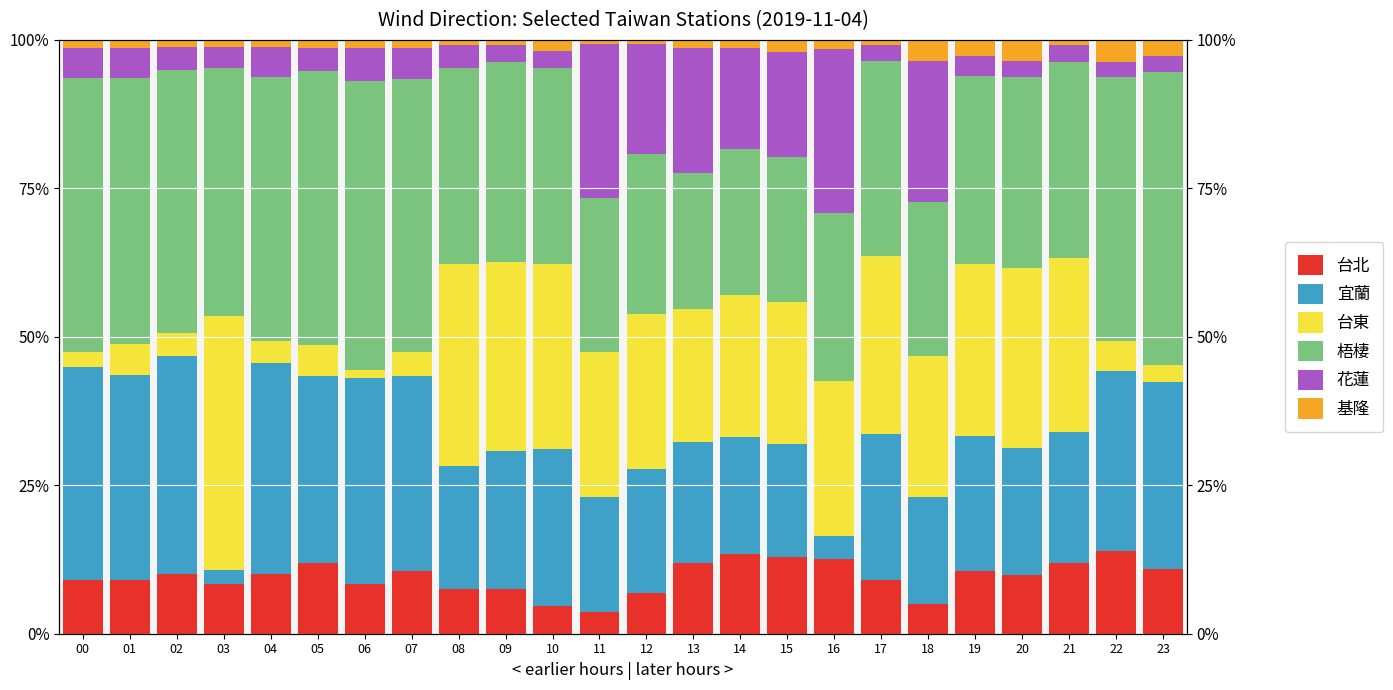

Which series has the widest spread of values?

台東